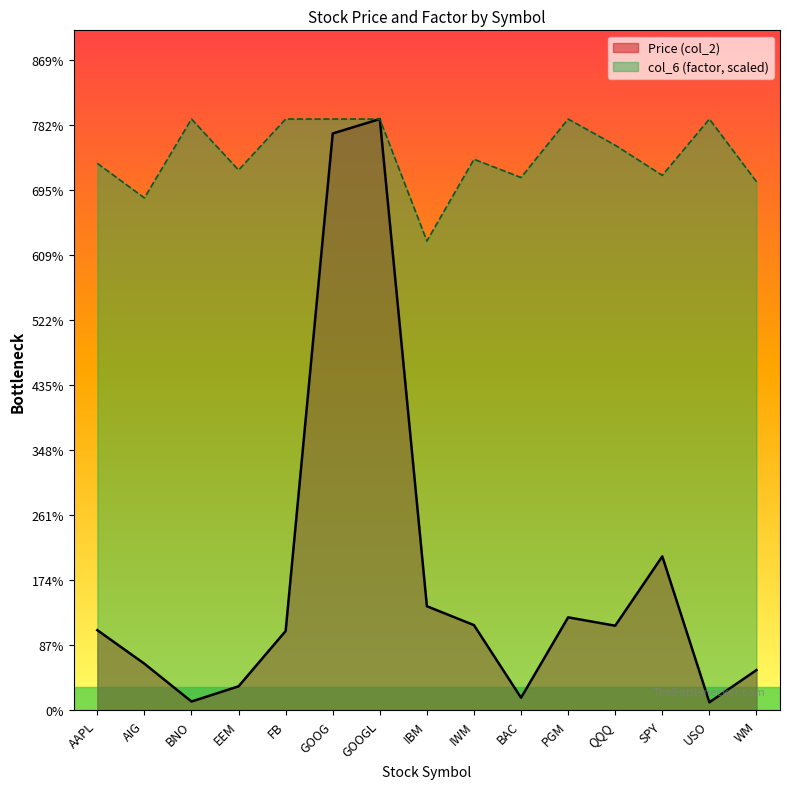

What is the sum of all Price (col_2) values?

2660.6